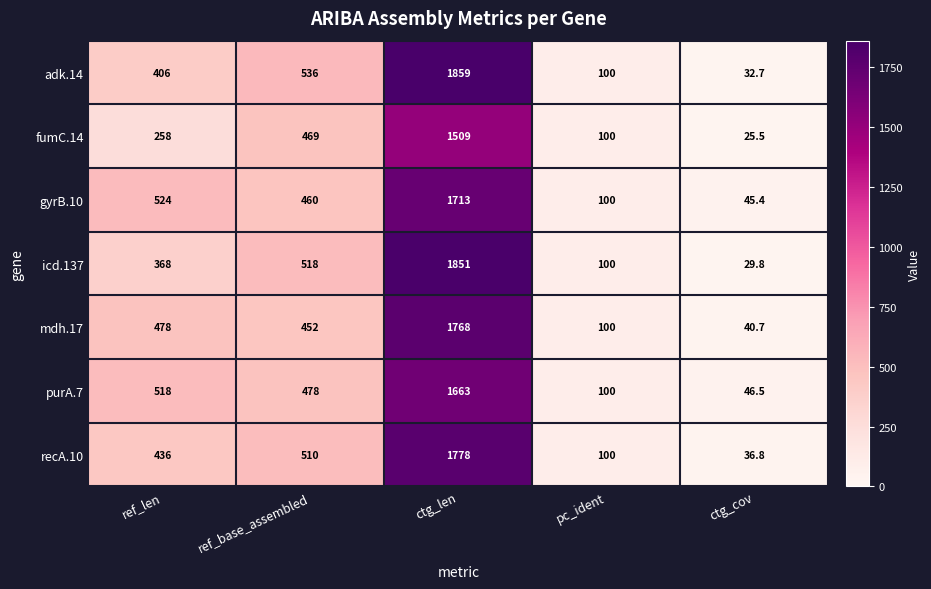

What is the difference between the recA.10 values at pc_ident and ref_len?

336.0